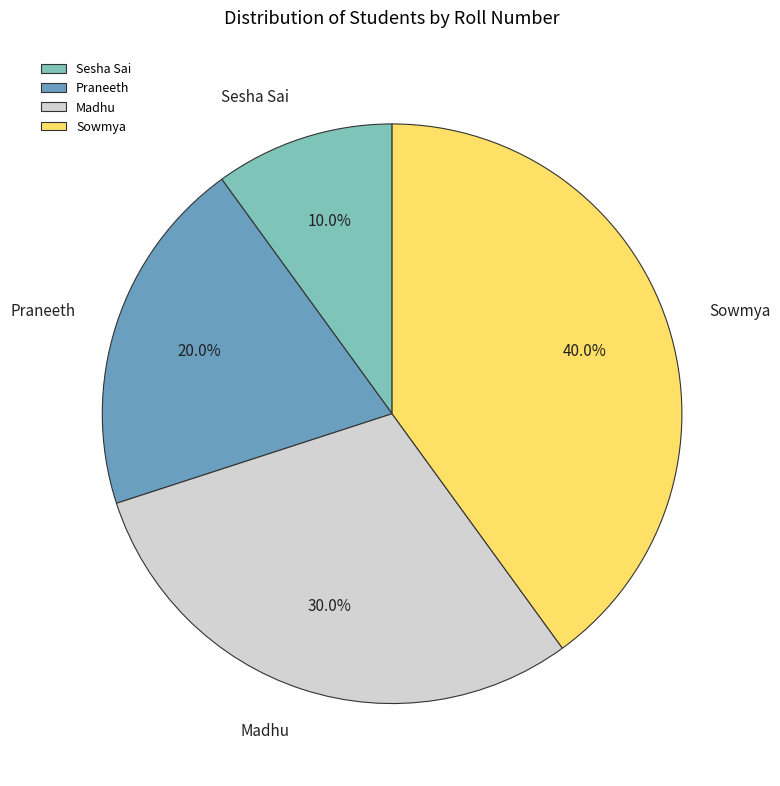

How many segments does this pie chart have?

4